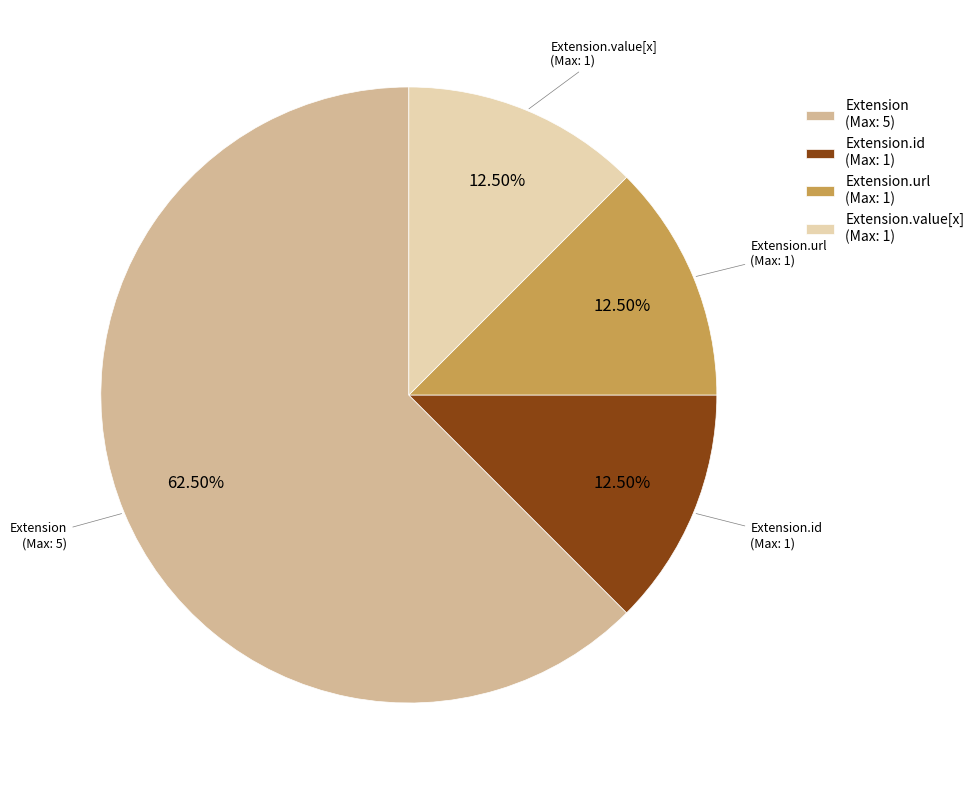

Which has a higher value, Extension or Extension.id?

Extension